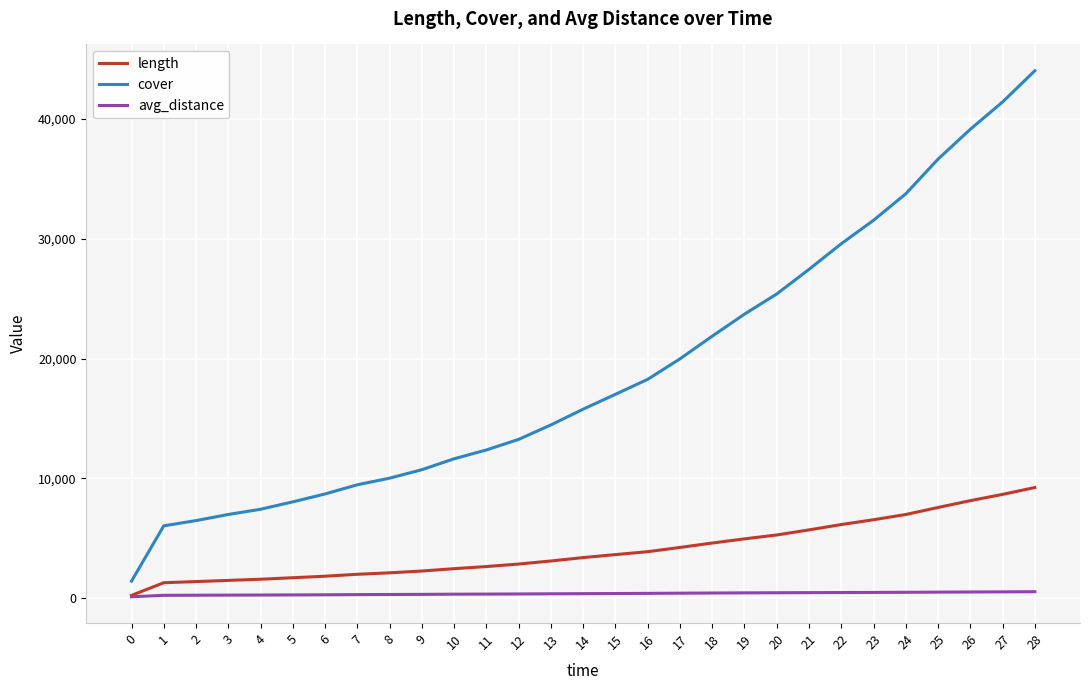

Rank the series at 26 from lowest to highest value.

avg_distance, length, cover